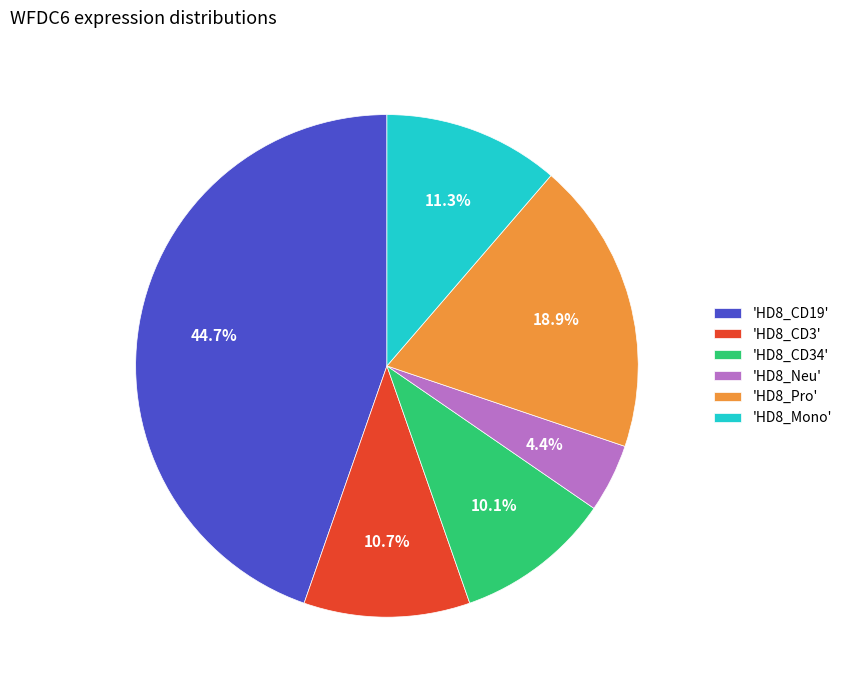

How many segments does this pie chart have?

6